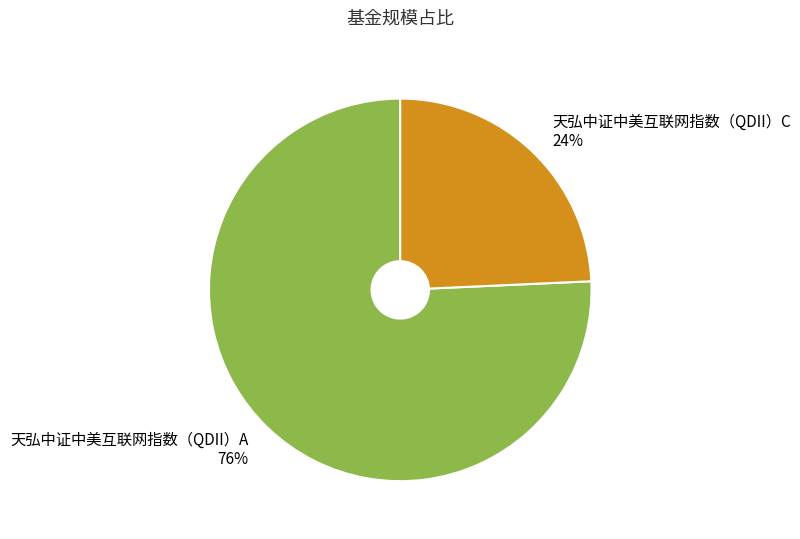

Which category has the smallest portion of the pie?

天弘中证中美互联网指数（QDII）C